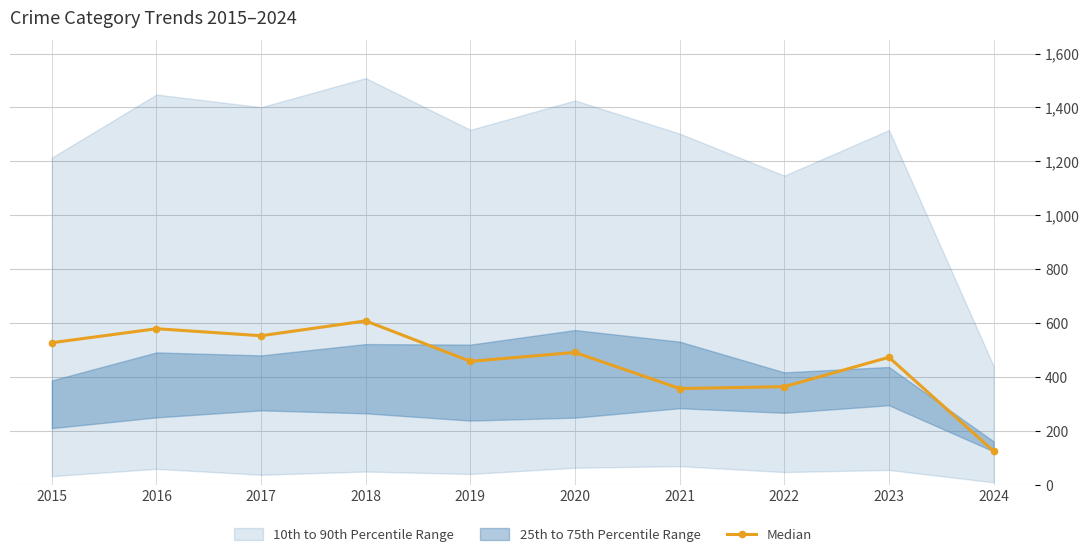

Is this an area chart (filled region under the line)?

No